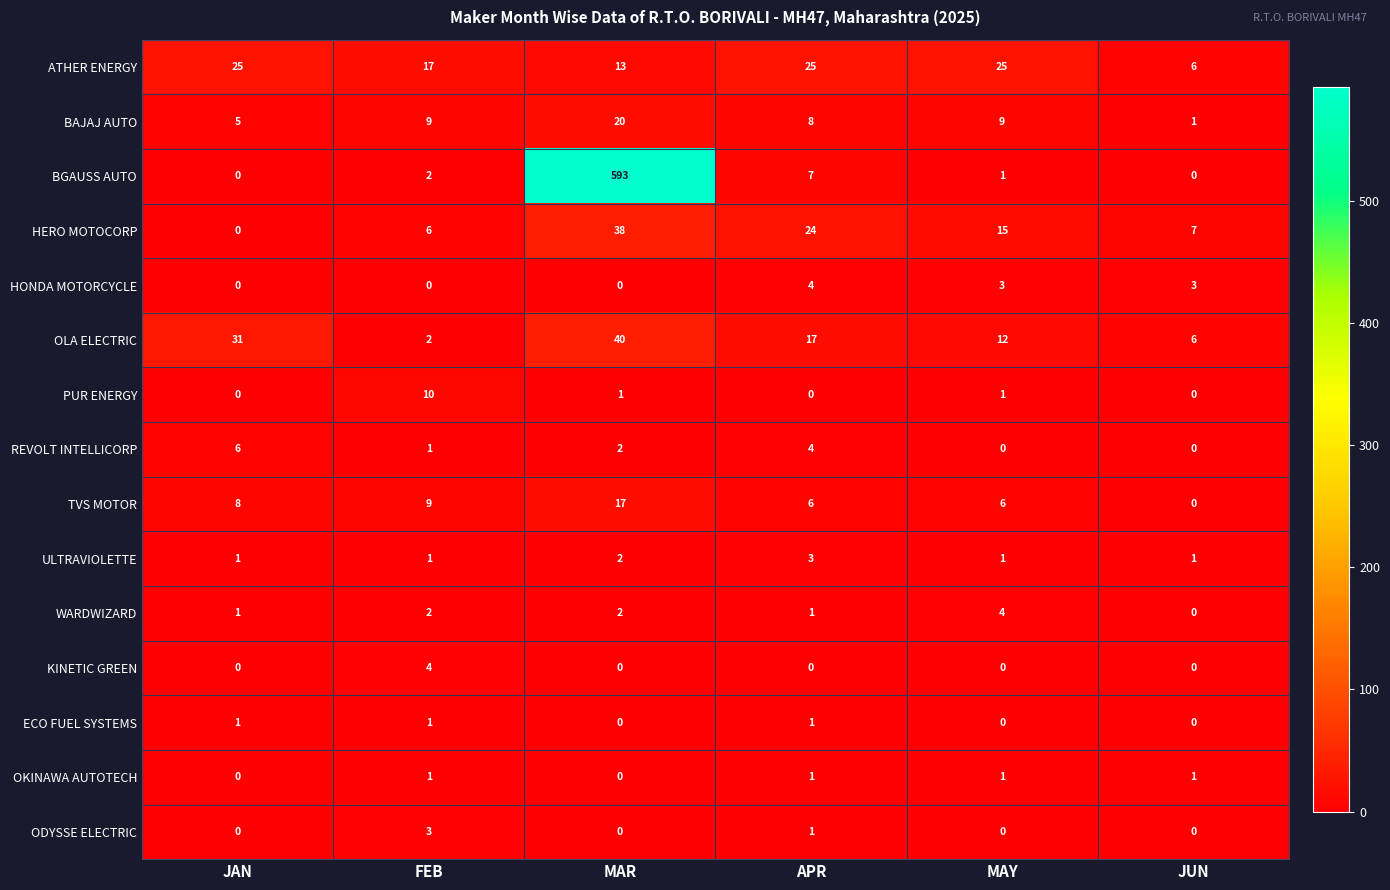

What is the spread (max minus min) of values at JAN?

31